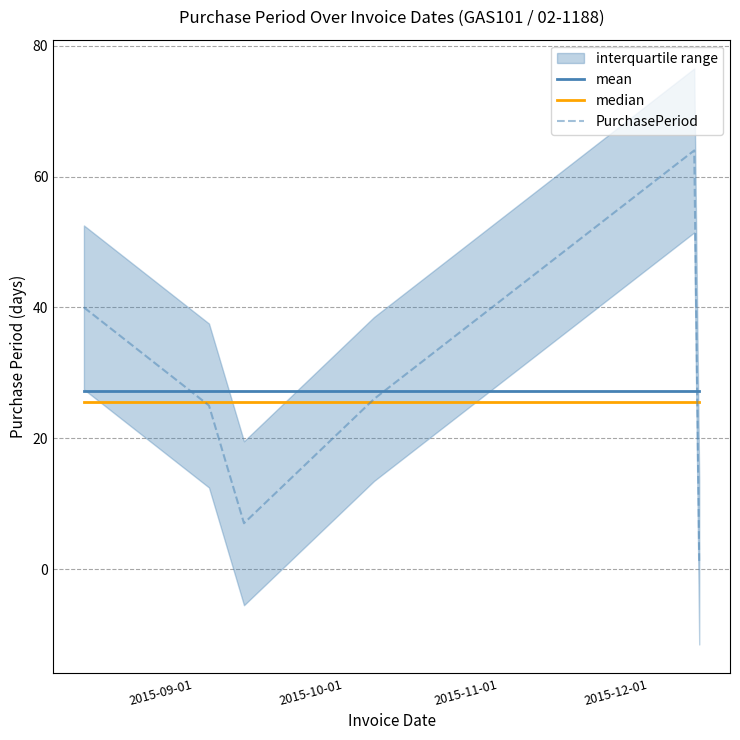

What is the maximum value for median?

25.5